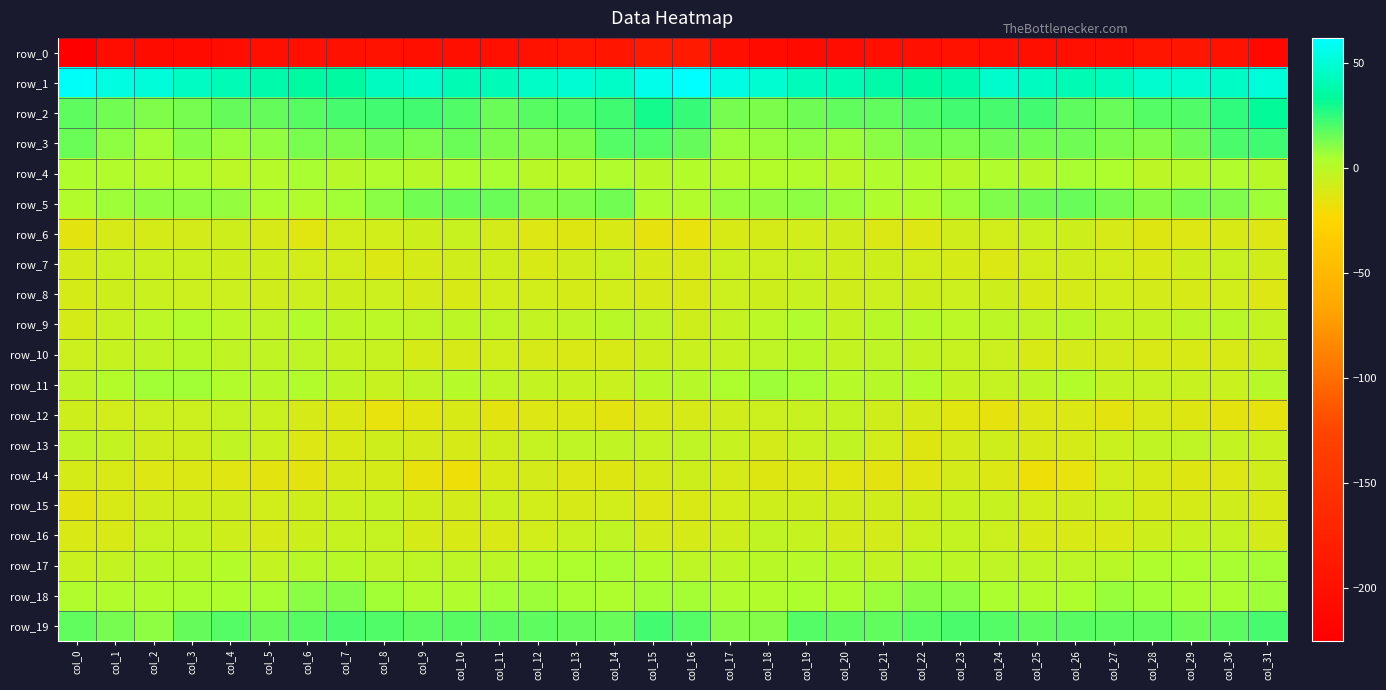

The value of row_11 at col_27 is -3.1. True or false?

True